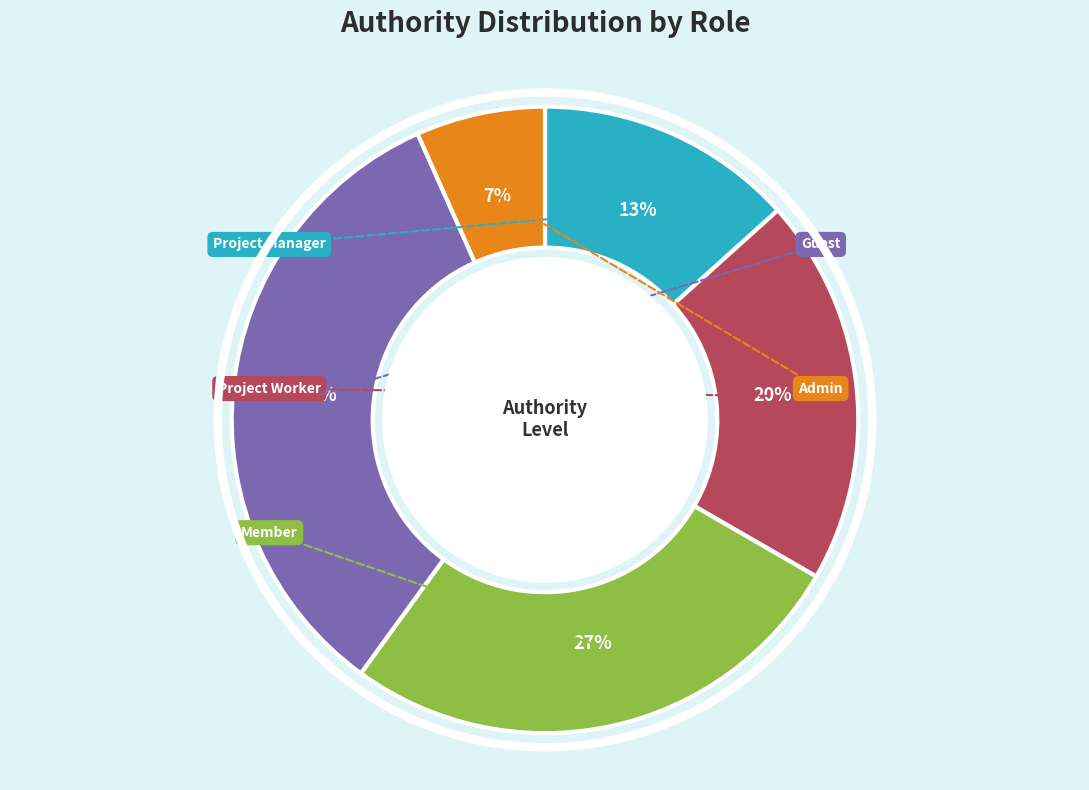

Does any single category account for the majority?

No